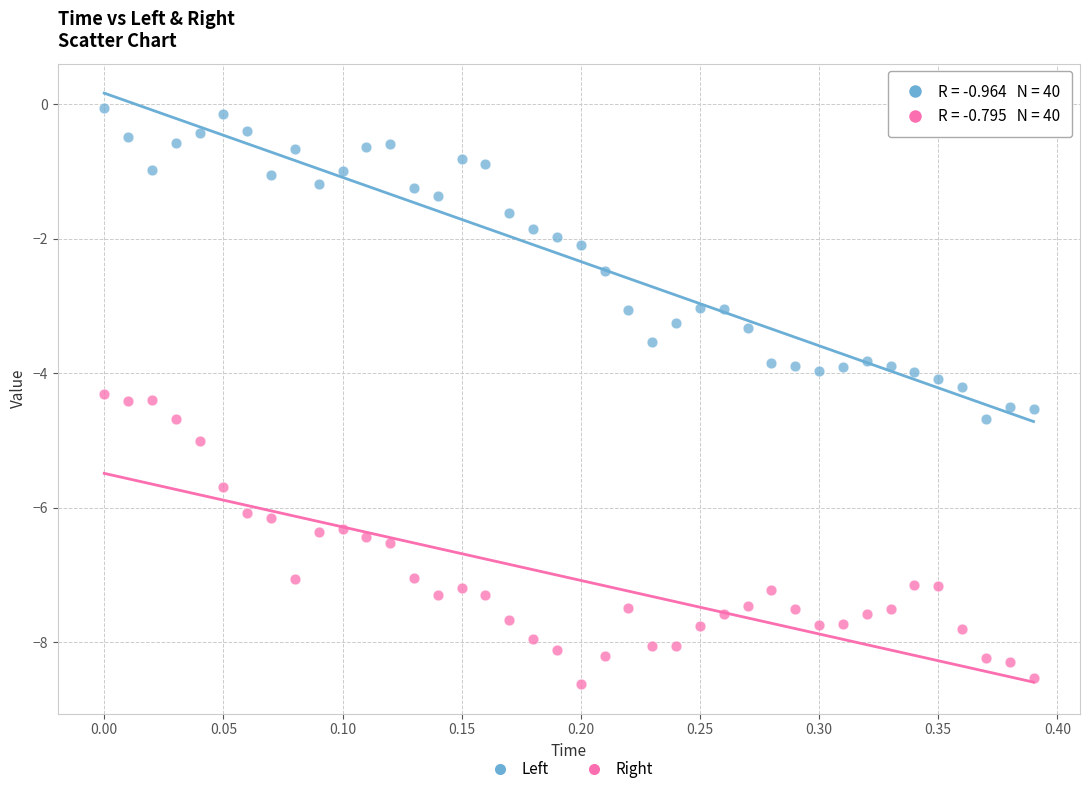

Which series contains the highest Y value?

Left